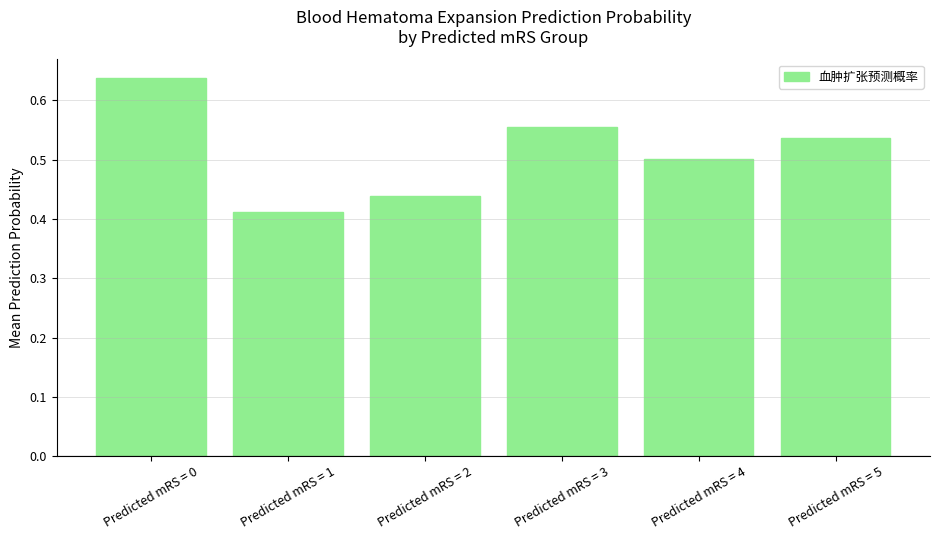

Does the chart contain any negative values?

No